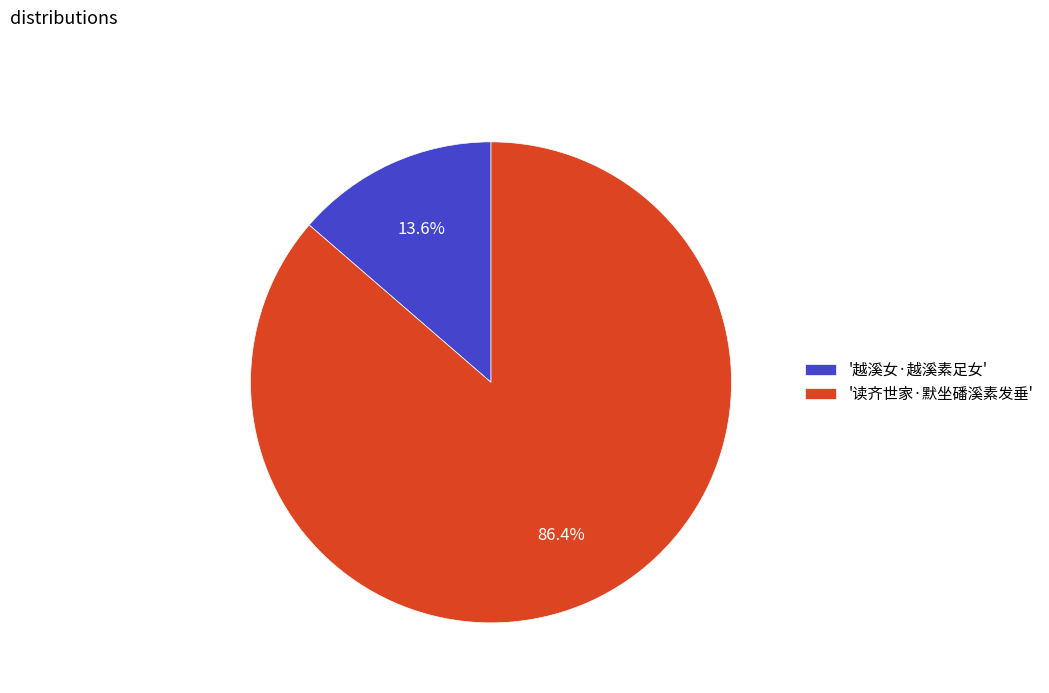

Which slice is the smallest?

'越溪女·越溪素足女'